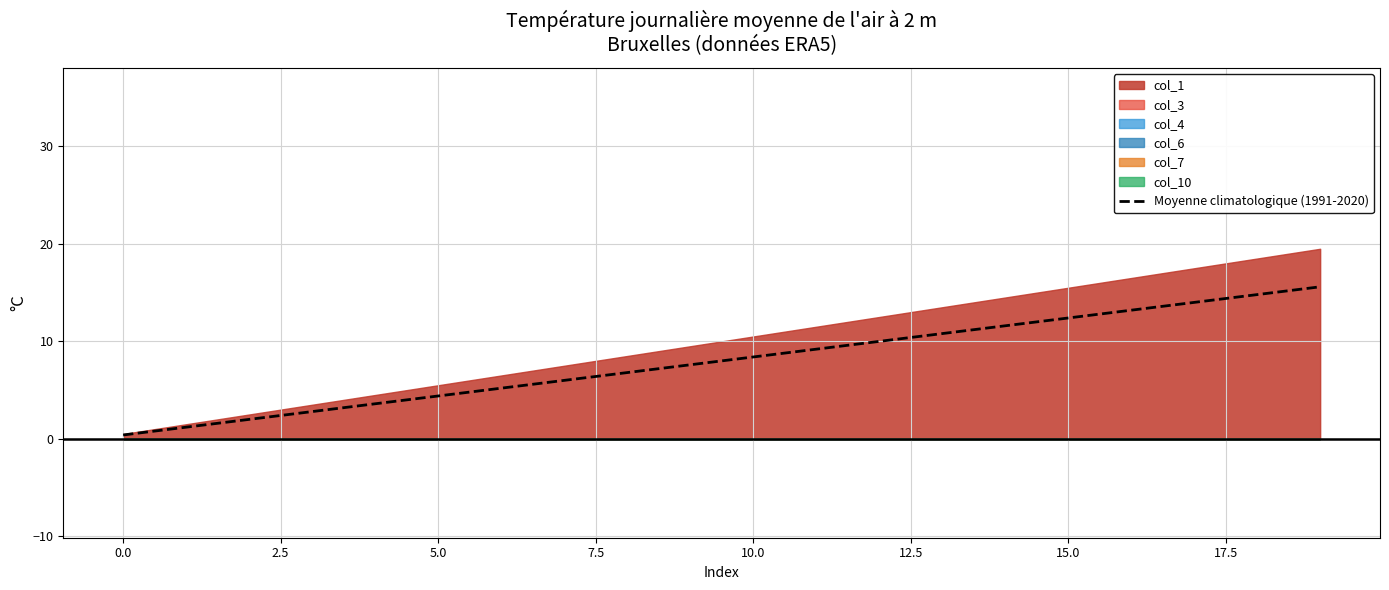

Is it true that Moyenne climatologique (1991-2020) equals 4.4 at 5.0?

True